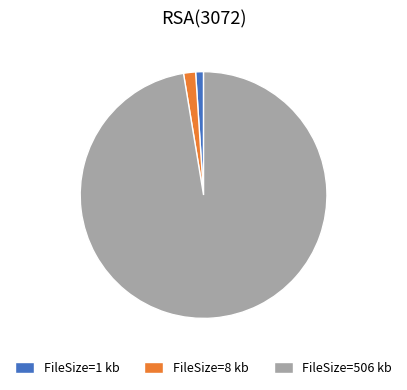

True or false: FileSize=506 kb accounts for 97% of the total.

True